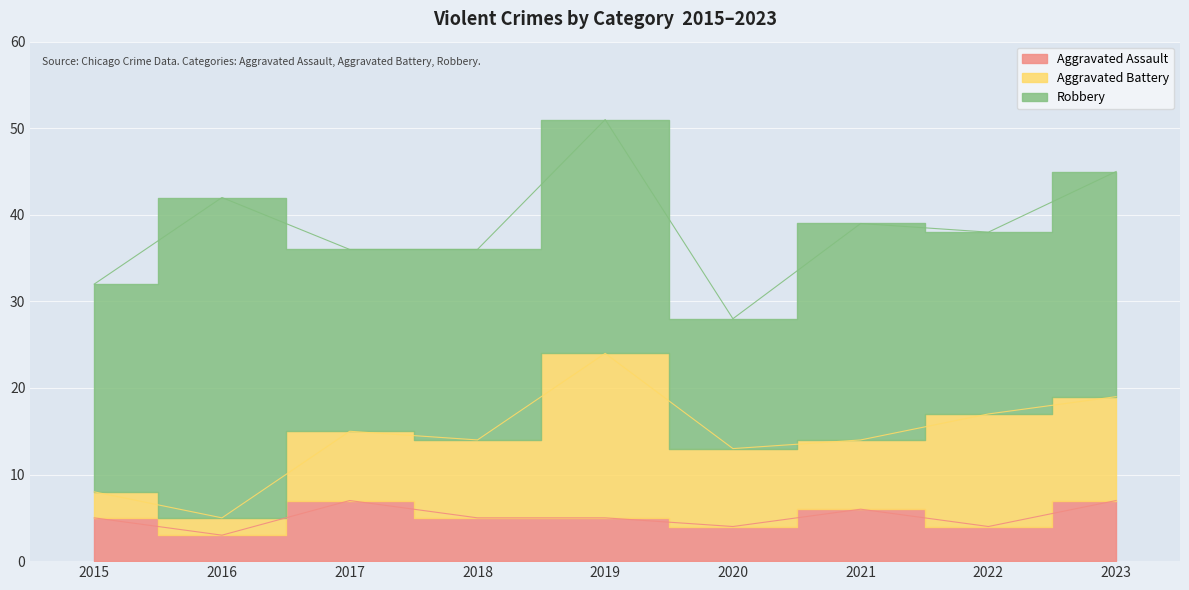

Is it true that Aggravated Battery equals 13 at 2022?

True